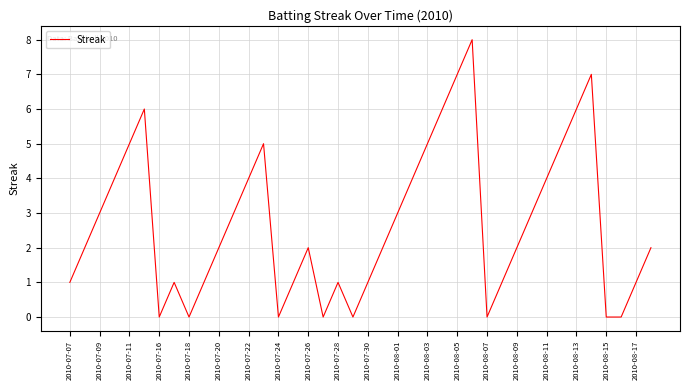

What is the greatest value displayed?

8